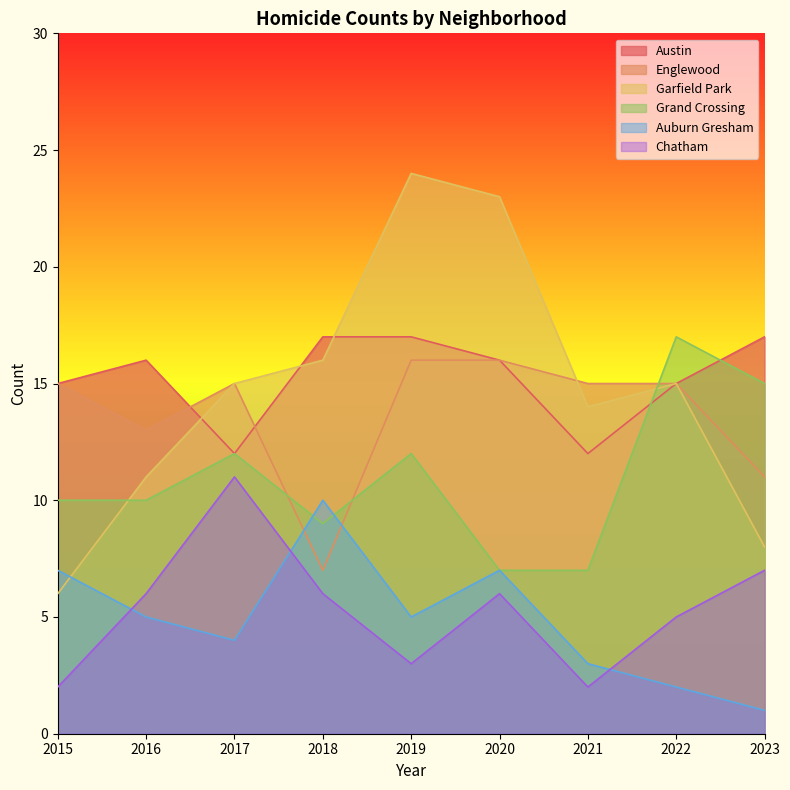

How many intersections are there between Auburn Gresham and Chatham?

3